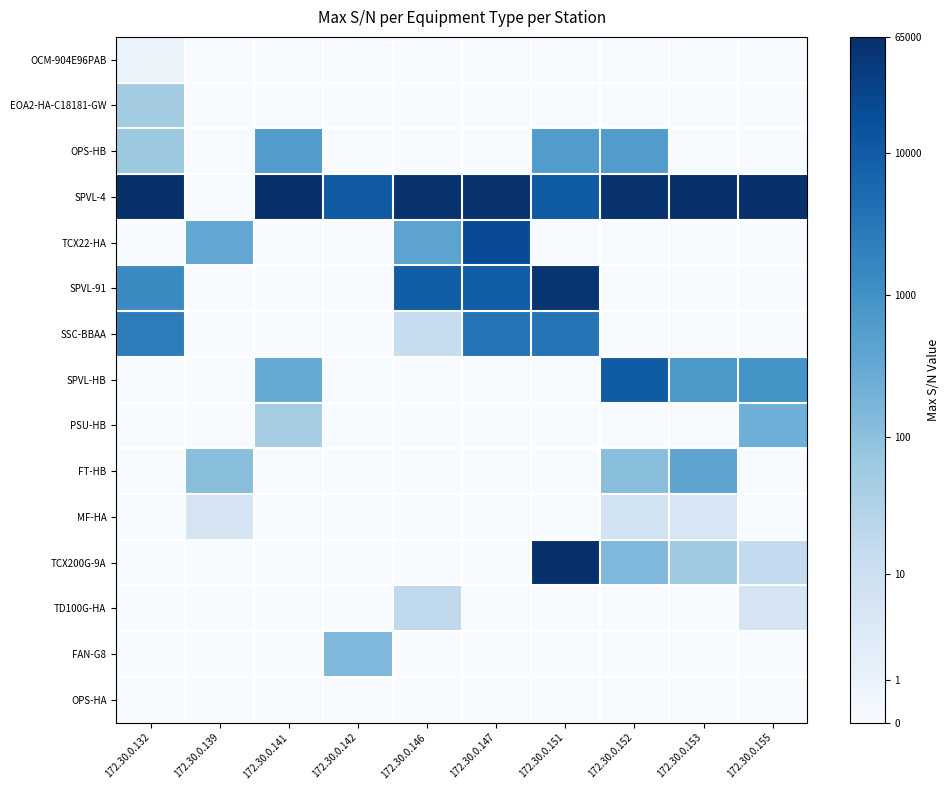

Reading right to left, list all the values displayed in this chart.

OCM-904E96PAB: 172.30.0.155=0.0	172.30.0.153=0.0	172.30.0.152=0.0	172.30.0.151=0.0	172.30.0.147=0.0	172.30.0.146=0.0	172.30.0.142=0.0	172.30.0.141=0.0	172.30.0.139=0.0	172.30.0.132=0.7
EOA2-HA-C18181-GW: 172.30.0.155=0.0	172.30.0.153=0.0	172.30.0.152=0.0	172.30.0.151=0.0	172.30.0.147=0.0	172.30.0.146=0.0	172.30.0.142=0.0	172.30.0.141=0.0	172.30.0.139=0.0	172.30.0.132=4.0
OPS-HB: 172.30.0.155=0.0	172.30.0.153=0.0	172.30.0.152=6.4	172.30.0.151=6.4	172.30.0.147=0.0	172.30.0.146=0.0	172.30.0.142=0.0	172.30.0.141=6.4	172.30.0.139=0.0	172.30.0.132=4.2
SPVL-4: 172.30.0.155=11.1	172.30.0.153=11.1	172.30.0.152=10.9	172.30.0.151=9.3	172.30.0.147=10.9	172.30.0.146=10.9	172.30.0.142=9.3	172.30.0.141=11.1	172.30.0.139=0.0	172.30.0.132=11.1
TCX22-HA: 172.30.0.155=0.0	172.30.0.153=0.0	172.30.0.152=0.0	172.30.0.151=0.0	172.30.0.147=9.9	172.30.0.146=6.0	172.30.0.142=0.0	172.30.0.141=0.0	172.30.0.139=5.9	172.30.0.132=0.0
SPVL-91: 172.30.0.155=0.0	172.30.0.153=0.0	172.30.0.152=0.0	172.30.0.151=10.9	172.30.0.147=9.1	172.30.0.146=9.1	172.30.0.142=0.0	172.30.0.141=0.0	172.30.0.139=0.0	172.30.0.132=7.2
SSC-BBAA: 172.30.0.155=0.0	172.30.0.153=0.0	172.30.0.152=0.0	172.30.0.151=8.1	172.30.0.147=8.2	172.30.0.146=2.6	172.30.0.142=0.0	172.30.0.141=0.0	172.30.0.139=0.0	172.30.0.132=7.8
SPVL-HB: 172.30.0.155=6.8	172.30.0.153=6.6	172.30.0.152=9.2	172.30.0.151=0.0	172.30.0.147=0.0	172.30.0.146=0.0	172.30.0.142=0.0	172.30.0.141=5.7	172.30.0.139=0.0	172.30.0.132=0.0
PSU-HB: 172.30.0.155=5.5	172.30.0.153=0.0	172.30.0.152=0.0	172.30.0.151=0.0	172.30.0.147=0.0	172.30.0.146=0.0	172.30.0.142=0.0	172.30.0.141=3.9	172.30.0.139=0.0	172.30.0.132=0.0
FT-HB: 172.30.0.155=0.0	172.30.0.153=6.0	172.30.0.152=4.7	172.30.0.151=0.0	172.30.0.147=0.0	172.30.0.146=0.0	172.30.0.142=0.0	172.30.0.141=0.0	172.30.0.139=4.7	172.30.0.132=0.0
MF-HA: 172.30.0.155=0.0	172.30.0.153=1.8	172.30.0.152=2.1	172.30.0.151=0.0	172.30.0.147=0.0	172.30.0.146=0.0	172.30.0.142=0.0	172.30.0.141=0.0	172.30.0.139=1.9	172.30.0.132=0.0
TCX200G-9A: 172.30.0.155=2.8	172.30.0.153=4.1	172.30.0.152=5.0	172.30.0.151=11.1	172.30.0.147=0.0	172.30.0.146=0.0	172.30.0.142=0.0	172.30.0.141=0.0	172.30.0.139=0.0	172.30.0.132=0.0
TD100G-HA: 172.30.0.155=1.9	172.30.0.153=0.0	172.30.0.152=0.0	172.30.0.151=0.0	172.30.0.147=0.0	172.30.0.146=3.0	172.30.0.142=0.0	172.30.0.141=0.0	172.30.0.139=0.0	172.30.0.132=0.0
FAN-G8: 172.30.0.155=0.0	172.30.0.153=0.0	172.30.0.152=0.0	172.30.0.151=0.0	172.30.0.147=0.0	172.30.0.146=0.0	172.30.0.142=5.0	172.30.0.141=0.0	172.30.0.139=0.0	172.30.0.132=0.0
OPS-HA: 172.30.0.155=0.0	172.30.0.153=0.0	172.30.0.152=0.0	172.30.0.151=0.0	172.30.0.147=0.0	172.30.0.146=0.0	172.30.0.142=0.0	172.30.0.141=0.0	172.30.0.139=0.0	172.30.0.132=0.0